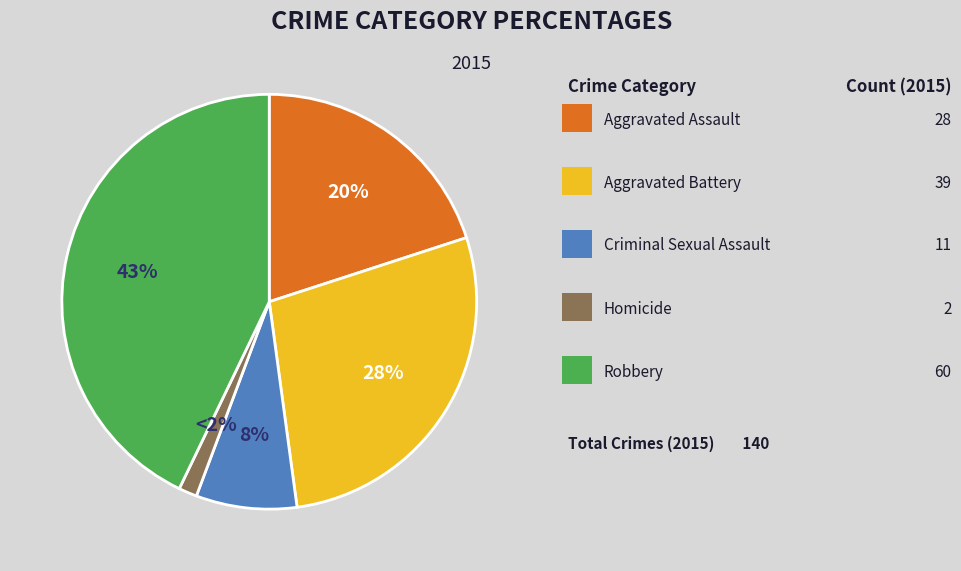

To the nearest percent, what percentage of the pie is Robbery?

43%